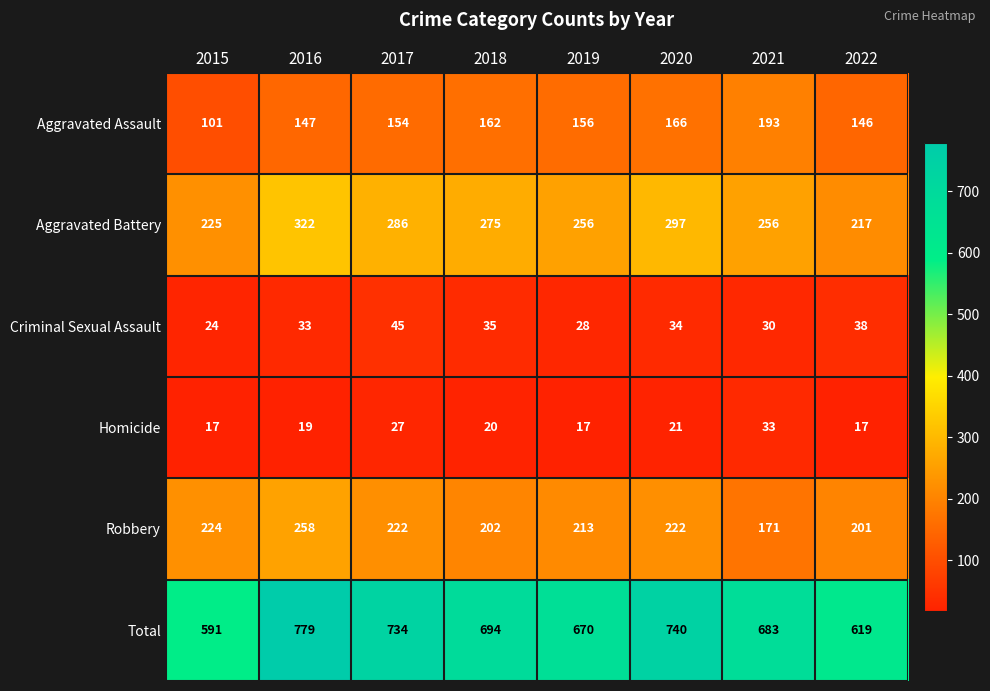

Which series changed the most between 2016 and 2018?

Total